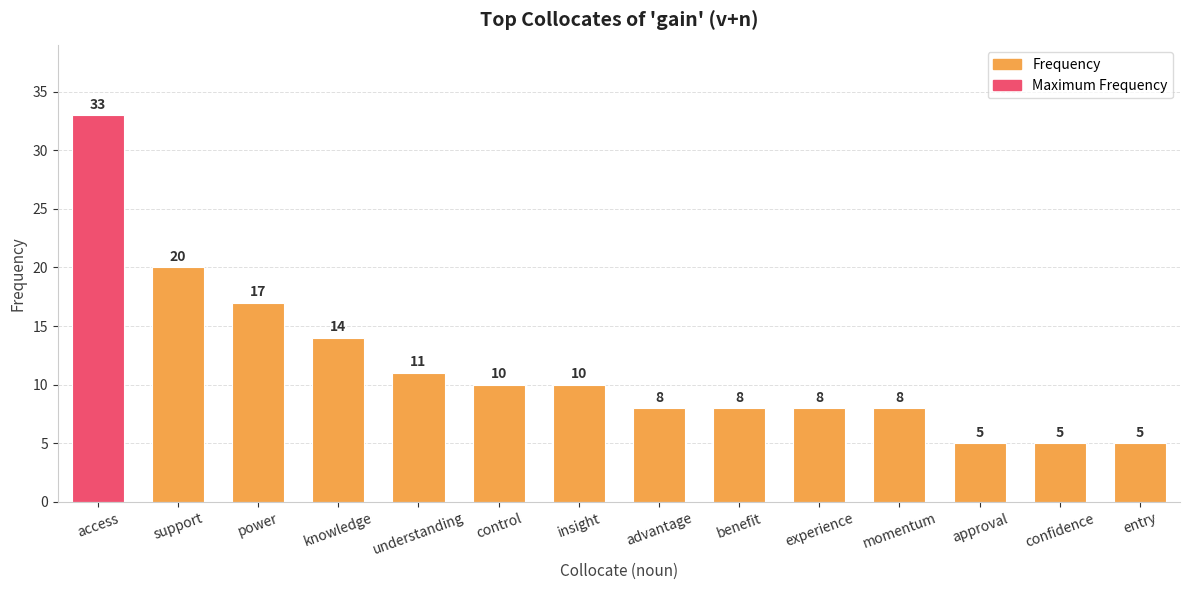

At which label does the data first exceed 10?

access